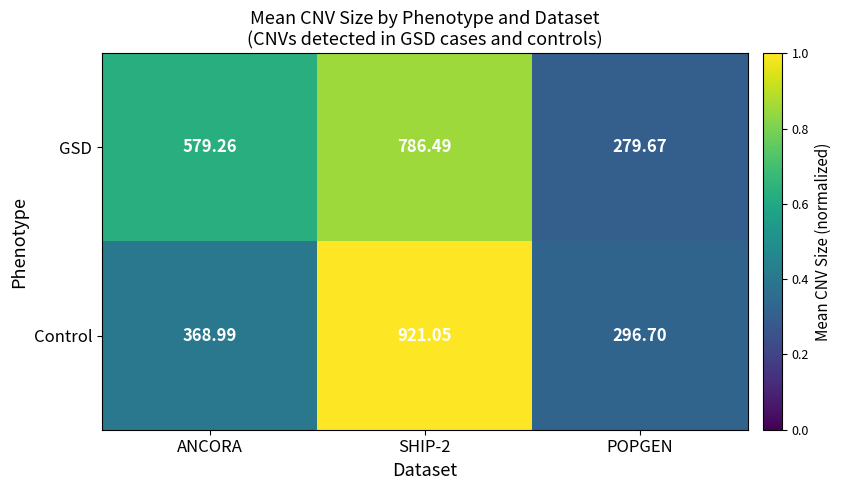

List the series in order of their peak value, lowest first.

GSD, Control